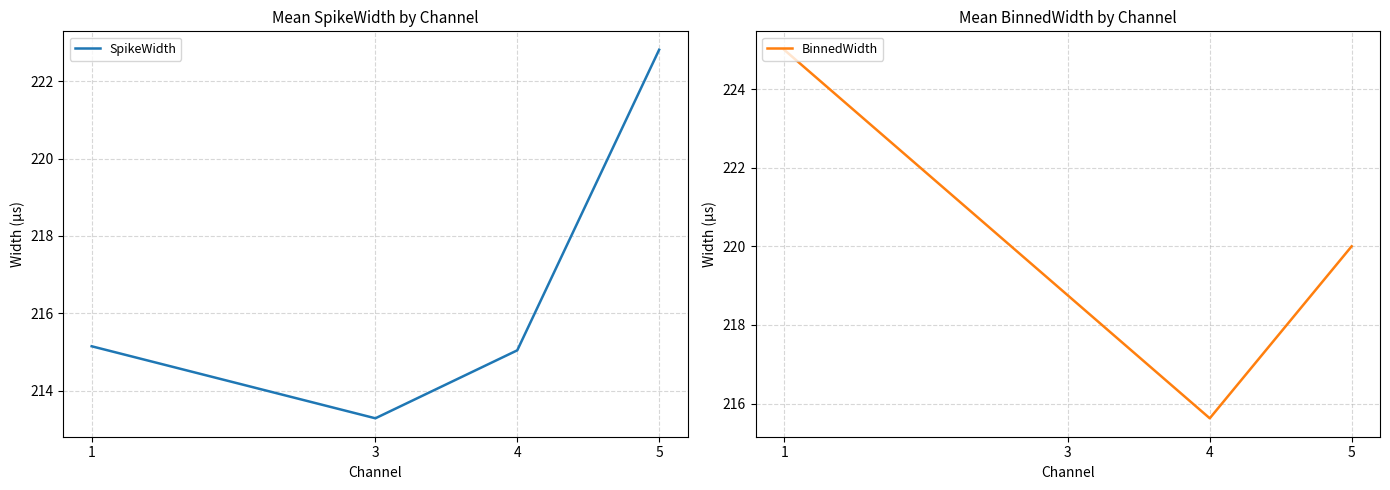

What is the highest value of the BinnedWidth series?

225.0